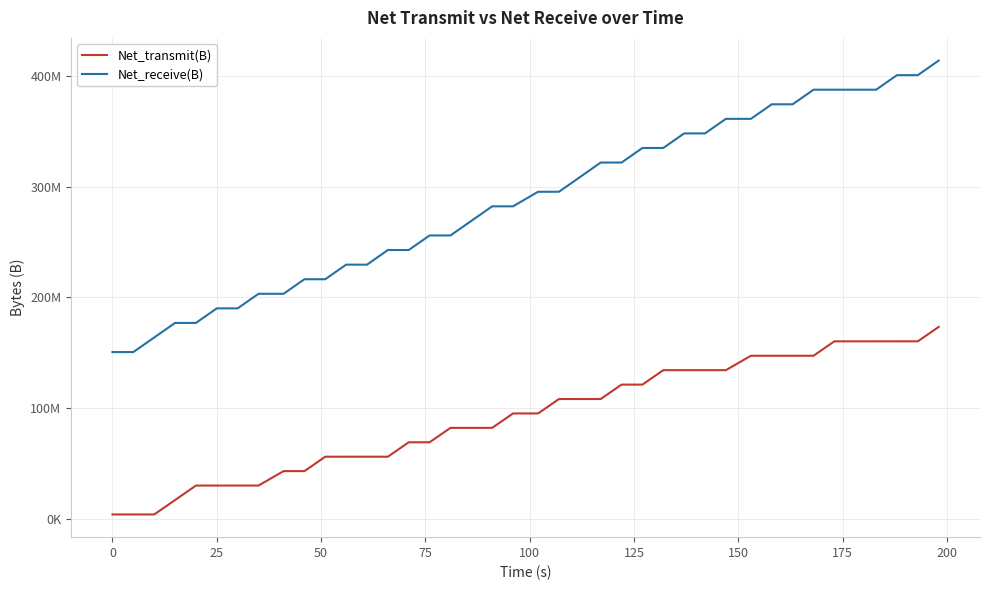

Is this an area chart (filled region under the line)?

No